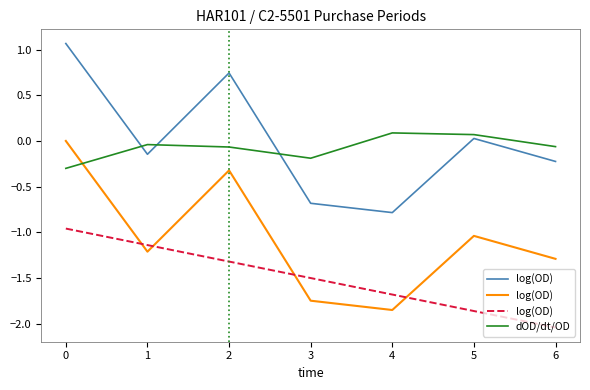

How many data points in log(OD) are less than -1?

6